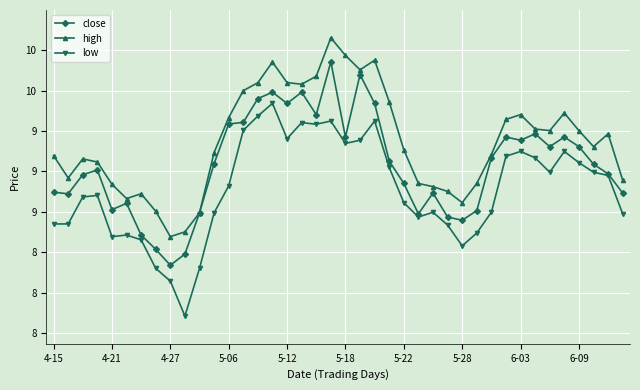

Is this an area chart (filled region under the line)?

No